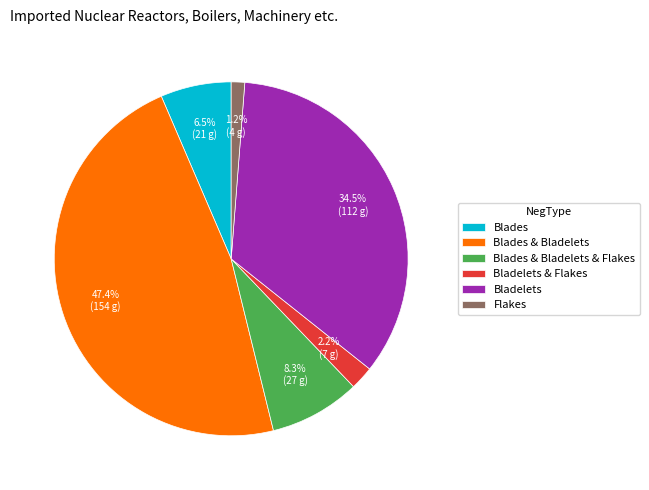

Which slice is the smallest?

Flakes